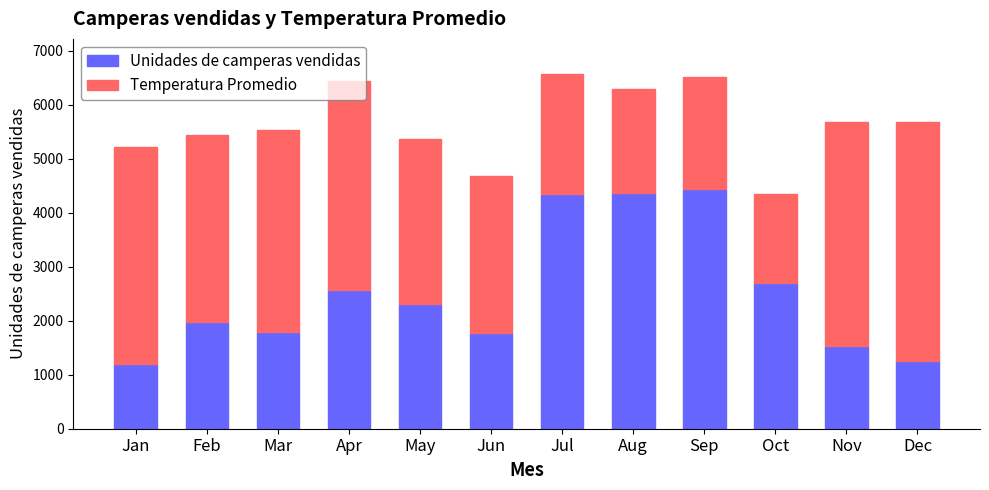

What is the difference between the Unidades de camperas vendidas values at Feb and Apr?

579.0